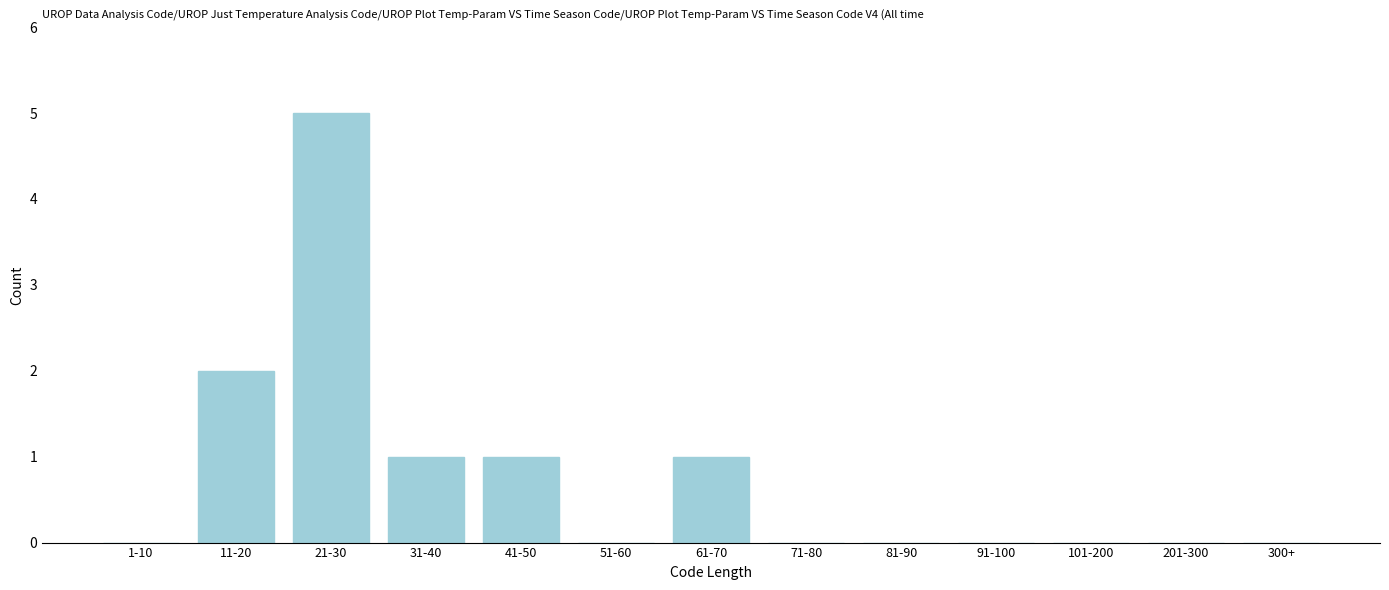

Reading left to right, extract all data points from this chart.

1-10=0	11-20=2	21-30=5	31-40=1	41-50=1	51-60=0	61-70=1	71-80=0	81-90=0	91-100=0	101-200=0	201-300=0	300+=0